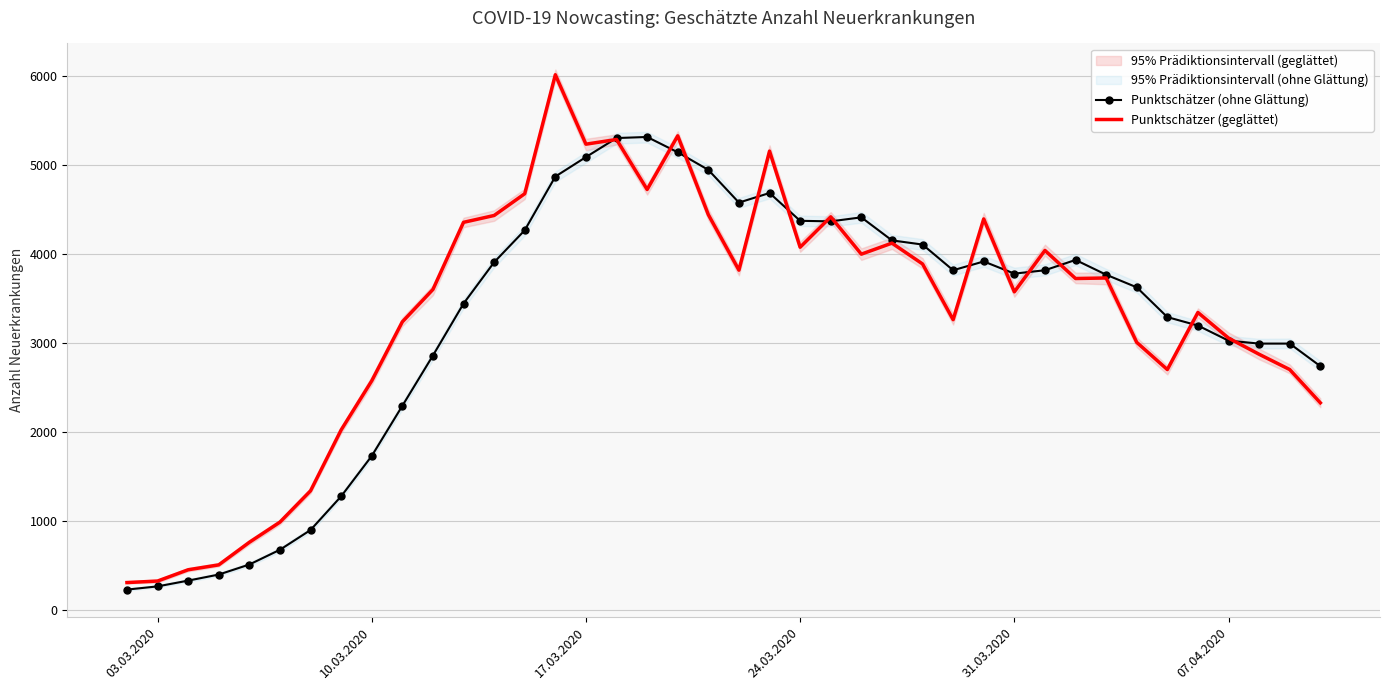

Is the value of Punktschätzer (geglättet) at 31.03.2020 greater than the value of Punktschätzer (ohne Glättung) at 24.03.2020?

No